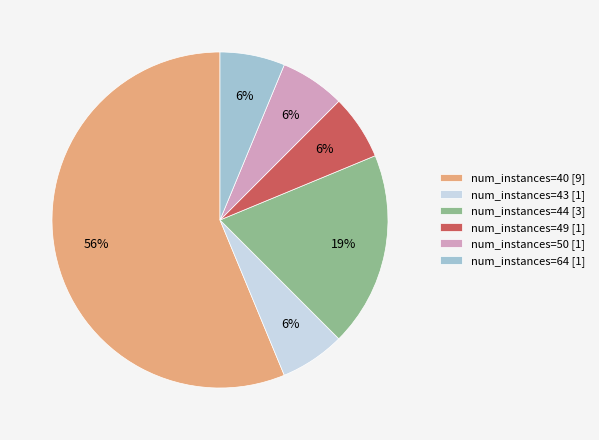

To the nearest percent, what percentage of the pie is num_instances=43 [1]?

6%